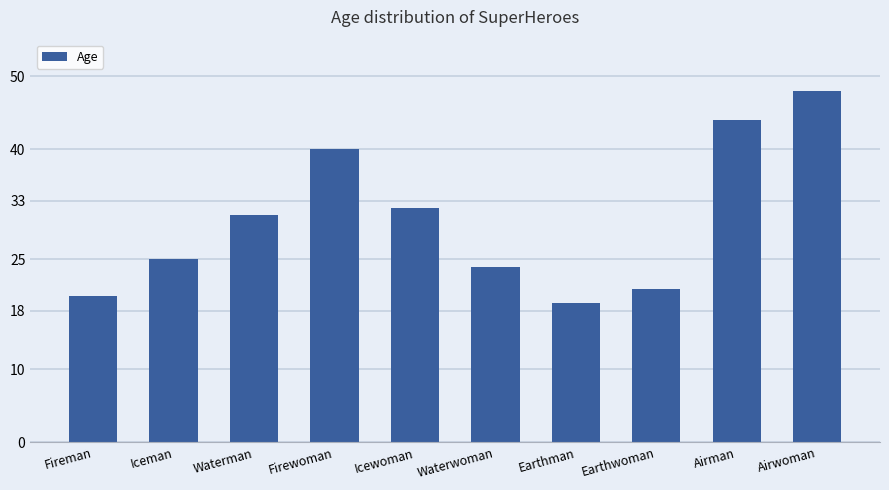

What is the difference between the values at Fireman and Firewoman?

20